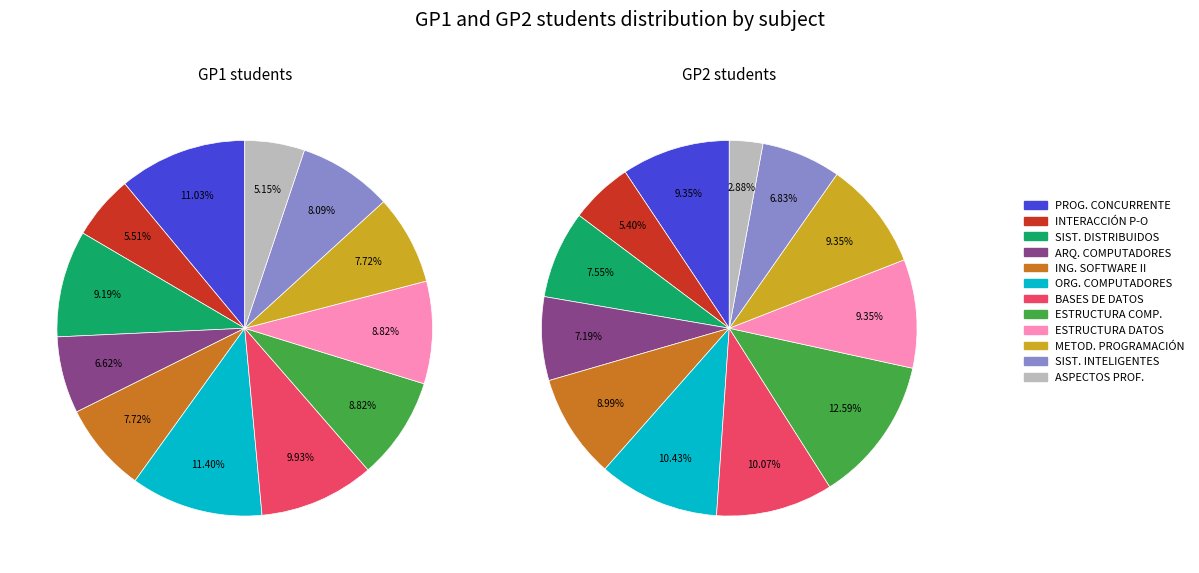

What is the spread (max minus min) of values at 2?

4